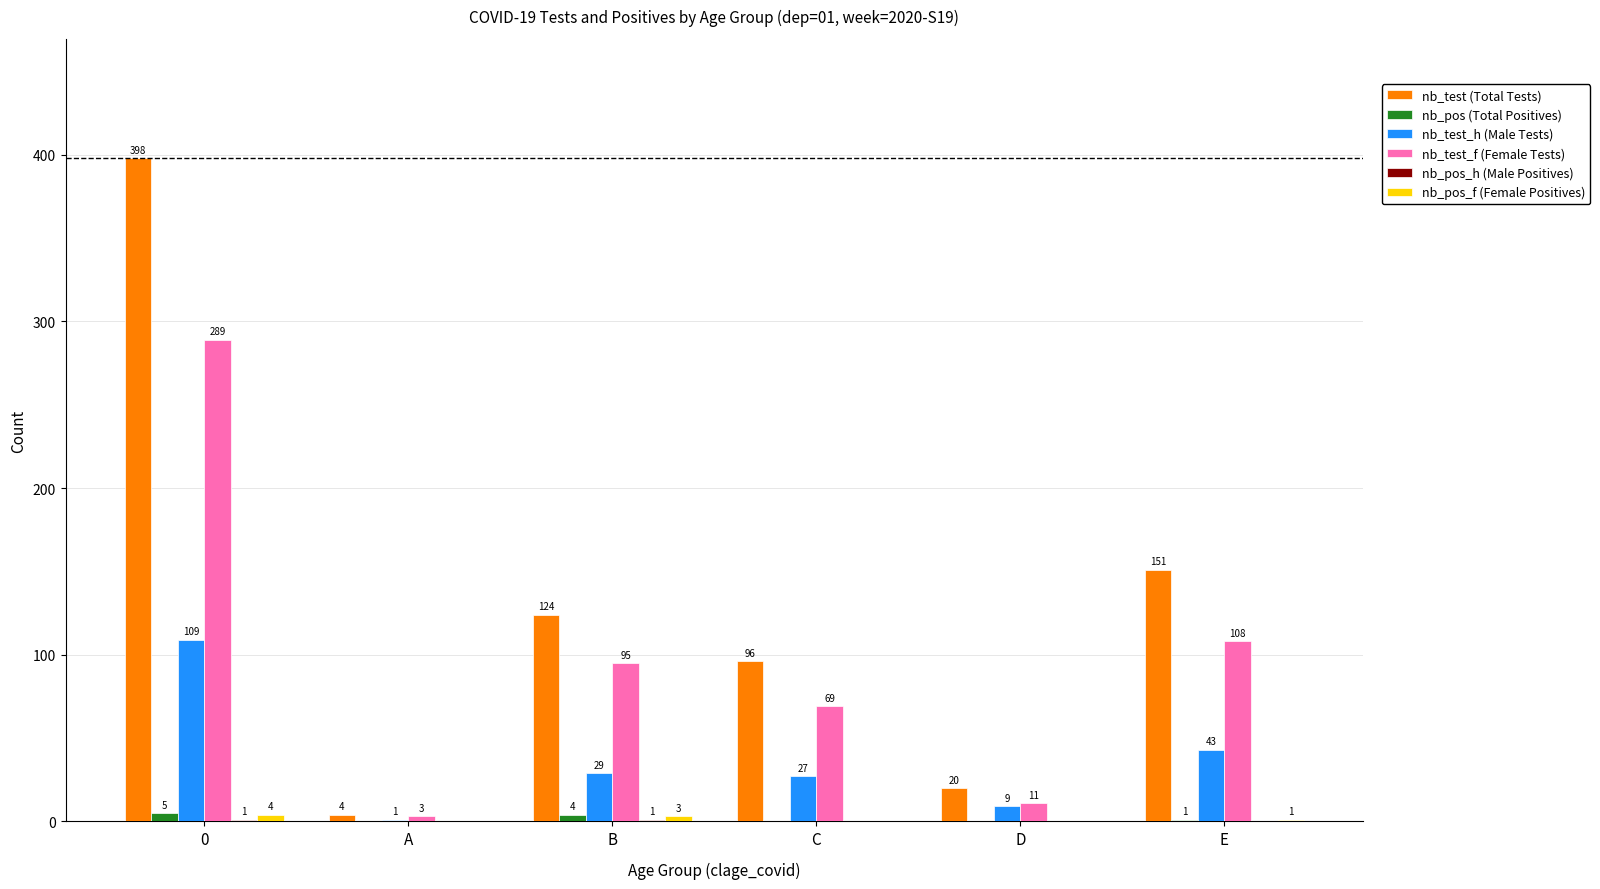

Which series has the largest total across all categories?

nb_test (Total Tests)